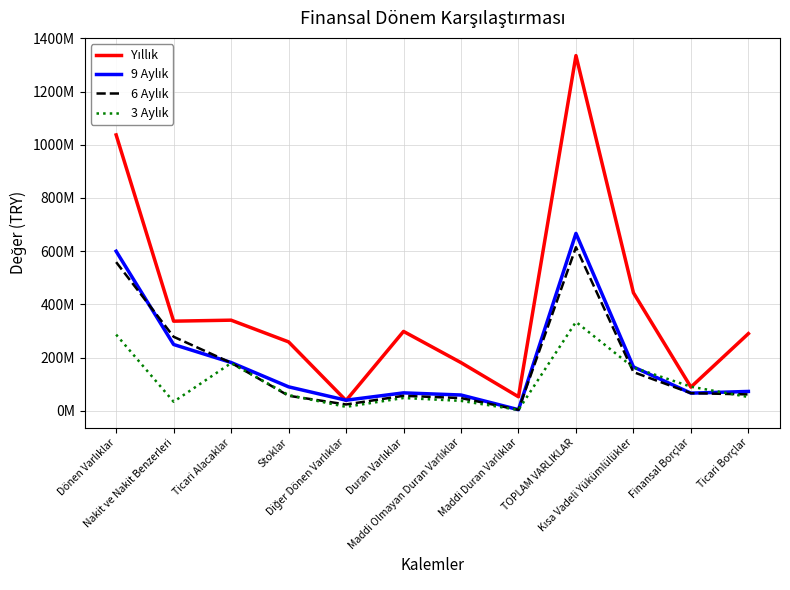

What is the sum of the 9 Aylık values at Ticari Borçlar and TOPLAM VARLIKLAR?

739003450